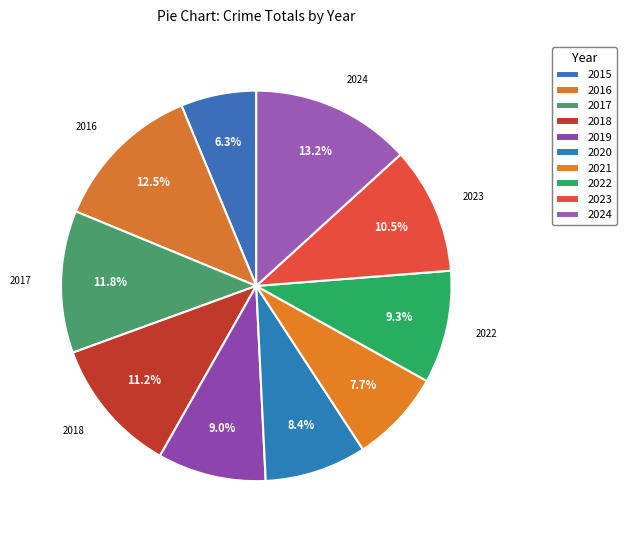

How many segments does this pie chart have?

10